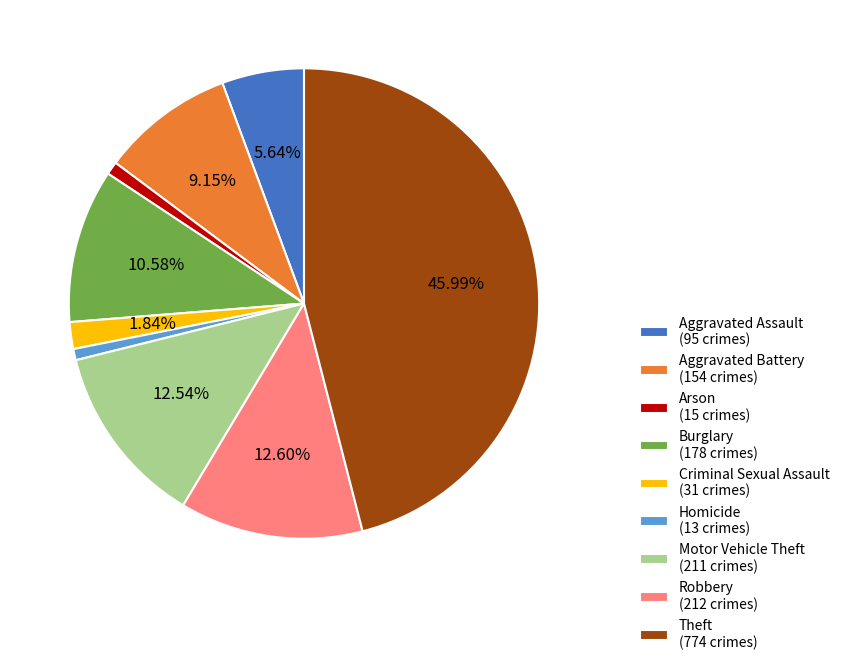

Does any single category account for the majority?

No